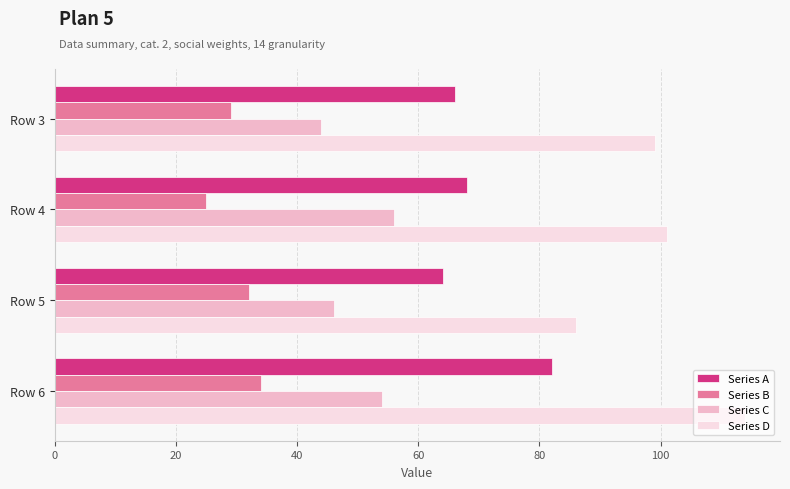

Where is Series A nearest to the value 73?

Row 4